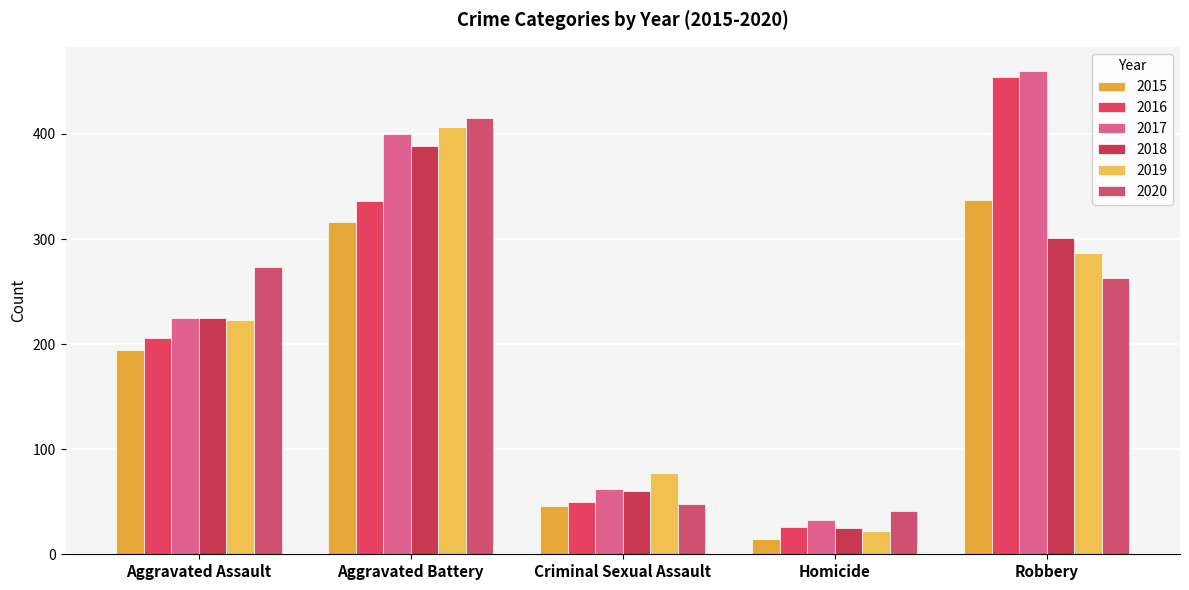

True or false: 2018 has a value of 60 at Criminal Sexual Assault.

True